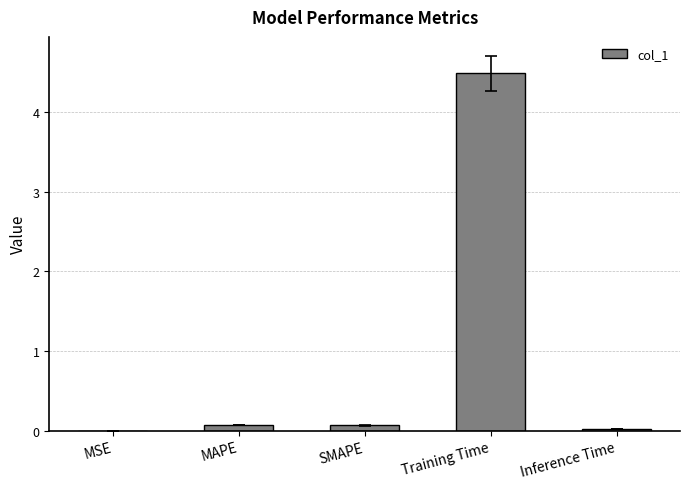

What is the difference between the values at Inference Time and Training Time?

4.5